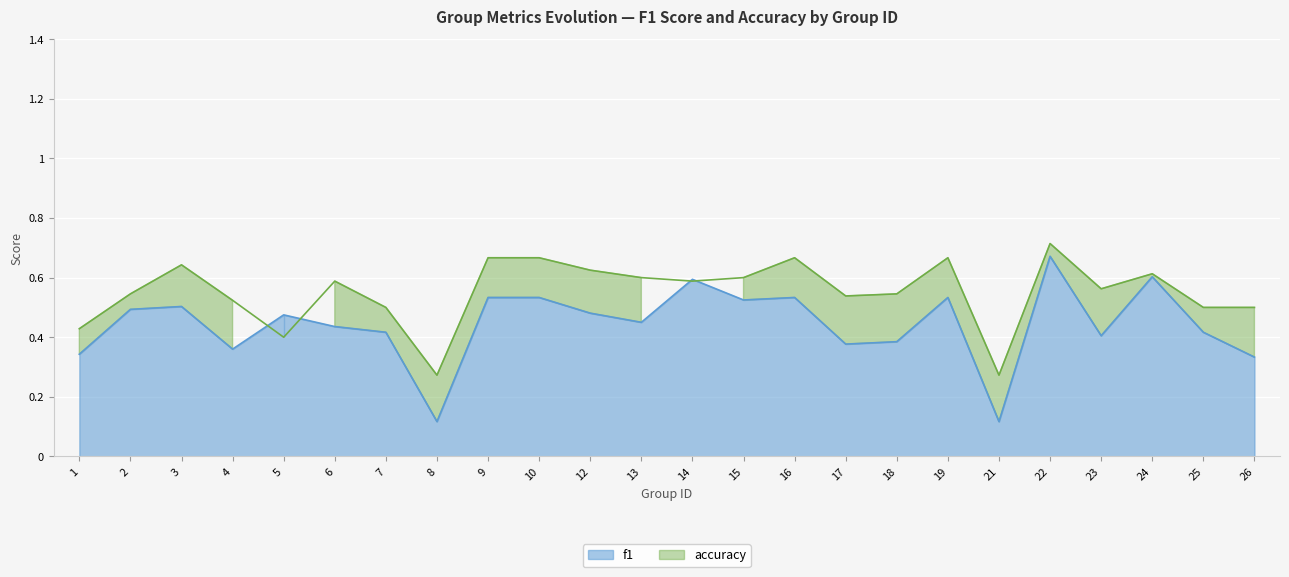

Count the number of categories in the chart.

24